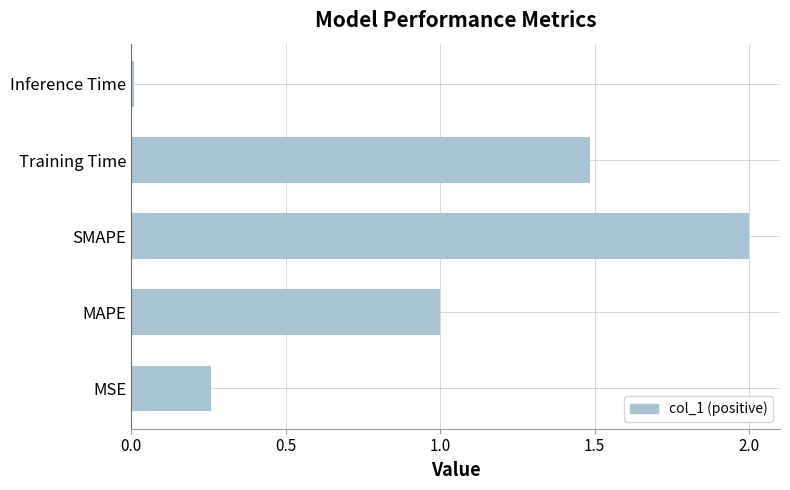

List the labels in order of value, smallest first.

Inference Time, MSE, MAPE, Training Time, SMAPE